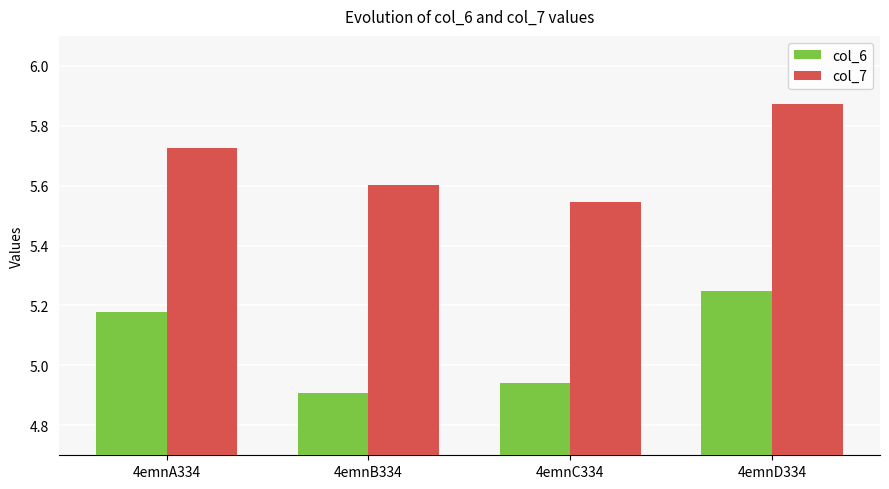

List the series in order of their overall mean, lowest first.

col_6, col_7